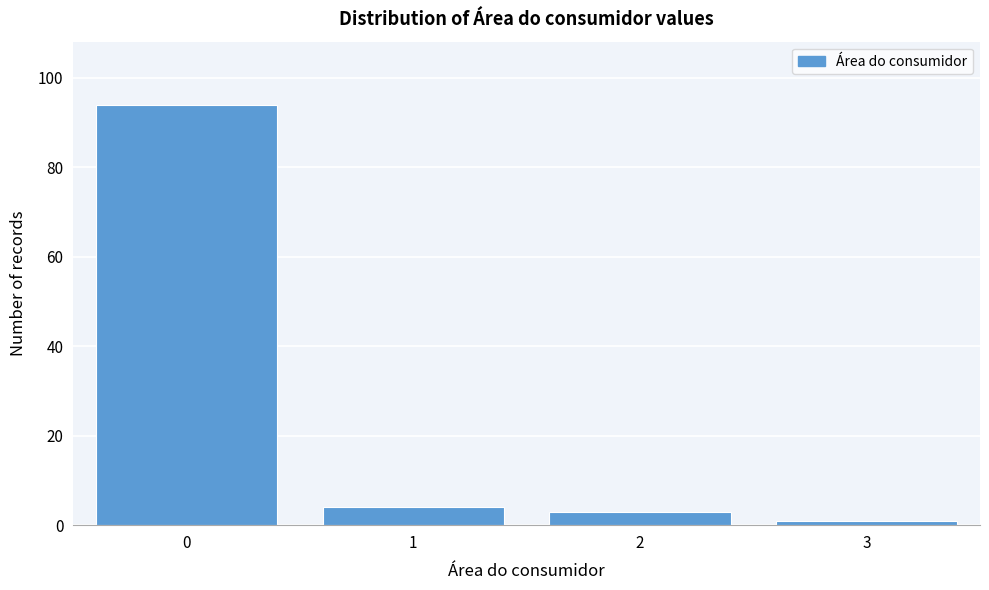

Reading right to left, list all the values displayed in this chart.

3=1	2=3	1=4	0=94